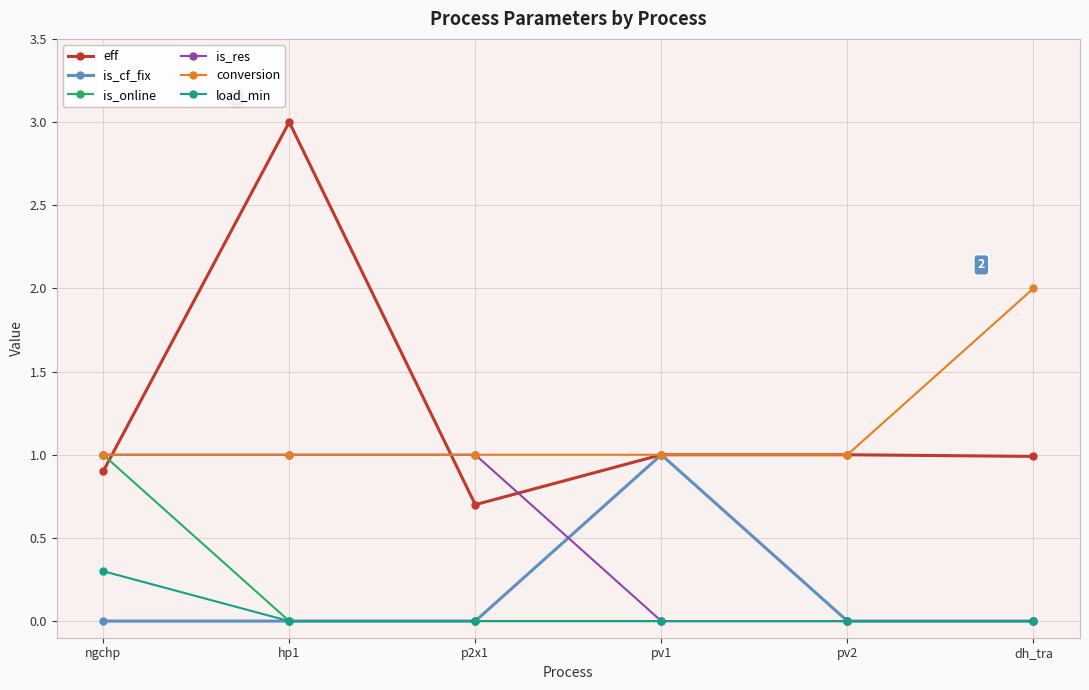

True or false: is_online has a value of -0.4 at pv2.

False